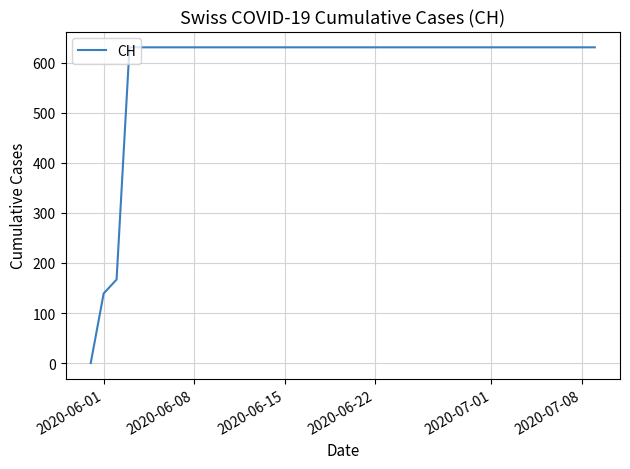

What is the maximum value shown in the chart?

631